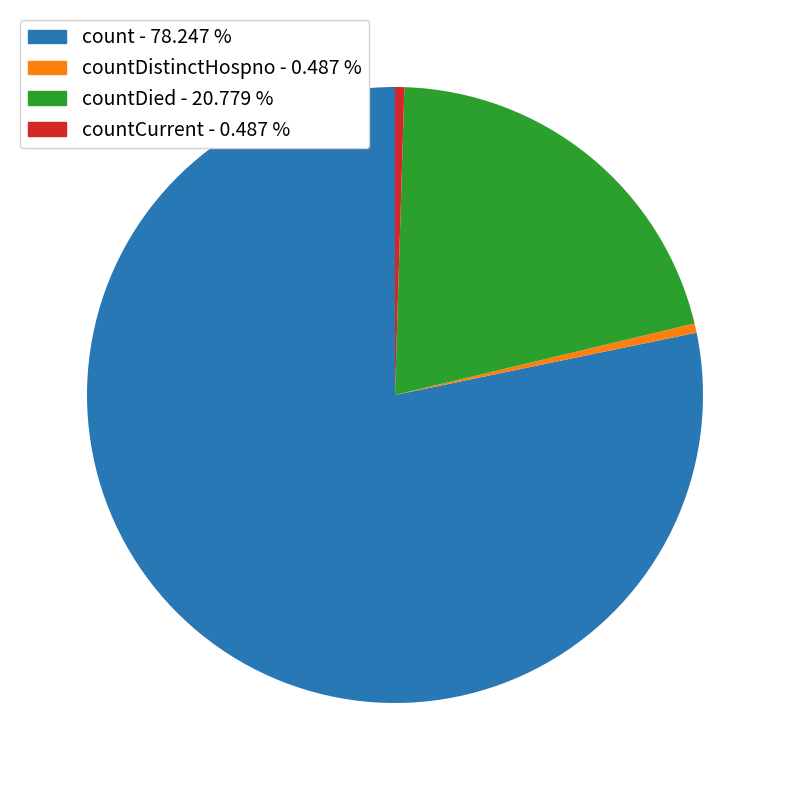

What is the ratio of the value at countDistinctHospno - 0.487 % to the value at countCurrent - 0.487 %?

1.0